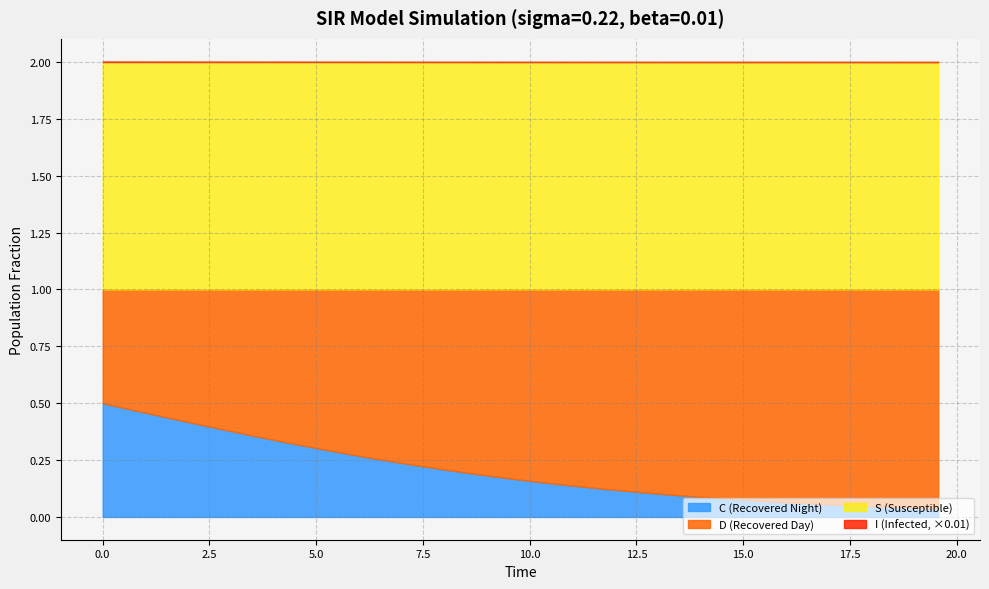

Reading right to left, extract all data points from this chart.

S: 19.565217391304348=1.0	19.06354515050167=1.0	18.561872909698998=1.0	18.06020066889632=1.0	17.558528428093645=1.0	17.05685618729097=1.0	16.555183946488295=1.0	16.05351170568562=1.0	15.551839464882944=1.0	15.050167224080267=1.0	14.548494983277592=1.0	14.046822742474916=1.0	13.545150501672241=1.0	13.043478260869565=1.0	12.54180602006689=1.0	12.040133779264213=1.0	11.538461538461538=1.0	11.036789297658864=1.0	10.535117056856187=1.0	10.033444816053512=1.0	9.531772575250836=1.0	9.03010033444816=1.0	8.528428093645484=1.0	8.02675585284281=1.0	7.525083612040134=1.0	7.023411371237458=1.0	6.521739130434782=1.0	6.020066889632107=1.0	5.518394648829432=1.0	5.016722408026756=1.0	4.51505016722408=1.0	4.013377926421405=1.0	3.511705685618729=1.0	3.0100334448160533=1.0	2.508361204013378=1.0	2.0066889632107023=1.0	1.5050167224080266=1.0	1.0033444816053512=1.0	0.5016722408026756=1.0	0.0=1.0
I: 19.565217391304348=0.0	19.06354515050167=0.0	18.561872909698998=0.0	18.06020066889632=0.0	17.558528428093645=0.0	17.05685618729097=0.0	16.555183946488295=0.0	16.05351170568562=0.0	15.551839464882944=0.0	15.050167224080267=0.0	14.548494983277592=0.0	14.046822742474916=0.0	13.545150501672241=0.0	13.043478260869565=0.0	12.54180602006689=0.0	12.040133779264213=0.0	11.538461538461538=0.0	11.036789297658864=0.0	10.535117056856187=0.0	10.033444816053512=0.0	9.531772575250836=0.0	9.03010033444816=0.0	8.528428093645484=0.0	8.02675585284281=0.0	7.525083612040134=0.0	7.023411371237458=0.0	6.521739130434782=0.0	6.020066889632107=0.0	5.518394648829432=0.0	5.016722408026756=0.0	4.51505016722408=0.0	4.013377926421405=0.0	3.511705685618729=0.0	3.0100334448160533=0.0	2.508361204013378=0.0	2.0066889632107023=0.0	1.5050167224080266=0.0	1.0033444816053512=0.0	0.5016722408026756=0.0	0.0=0.0
C: 19.565217391304348=0.0	19.06354515050167=0.0	18.561872909698998=0.0	18.06020066889632=0.0	17.558528428093645=0.1	17.05685618729097=0.1	16.555183946488295=0.1	16.05351170568562=0.1	15.551839464882944=0.1	15.050167224080267=0.1	14.548494983277592=0.1	14.046822742474916=0.1	13.545150501672241=0.1	13.043478260869565=0.1	12.54180602006689=0.1	12.040133779264213=0.1	11.538461538461538=0.1	11.036789297658864=0.1	10.535117056856187=0.1	10.033444816053512=0.2	9.531772575250836=0.2	9.03010033444816=0.2	8.528428093645484=0.2	8.02675585284281=0.2	7.525083612040134=0.2	7.023411371237458=0.2	6.521739130434782=0.3	6.020066889632107=0.3	5.518394648829432=0.3	5.016722408026756=0.3	4.51505016722408=0.3	4.013377926421405=0.3	3.511705685618729=0.4	3.0100334448160533=0.4	2.508361204013378=0.4	2.0066889632107023=0.4	1.5050167224080266=0.4	1.0033444816053512=0.5	0.5016722408026756=0.5	0.0=0.5
D: 19.565217391304348=1.0	19.06354515050167=1.0	18.561872909698998=1.0	18.06020066889632=1.0	17.558528428093645=0.9	17.05685618729097=0.9	16.555183946488295=0.9	16.05351170568562=0.9	15.551839464882944=0.9	15.050167224080267=0.9	14.548494983277592=0.9	14.046822742474916=0.9	13.545150501672241=0.9	13.043478260869565=0.9	12.54180602006689=0.9	12.040133779264213=0.9	11.538461538461538=0.9	11.036789297658864=0.9	10.535117056856187=0.9	10.033444816053512=0.8	9.531772575250836=0.8	9.03010033444816=0.8	8.528428093645484=0.8	8.02675585284281=0.8	7.525083612040134=0.8	7.023411371237458=0.8	6.521739130434782=0.7	6.020066889632107=0.7	5.518394648829432=0.7	5.016722408026756=0.7	4.51505016722408=0.7	4.013377926421405=0.7	3.511705685618729=0.6	3.0100334448160533=0.6	2.508361204013378=0.6	2.0066889632107023=0.6	1.5050167224080266=0.6	1.0033444816053512=0.5	0.5016722408026756=0.5	0.0=0.5